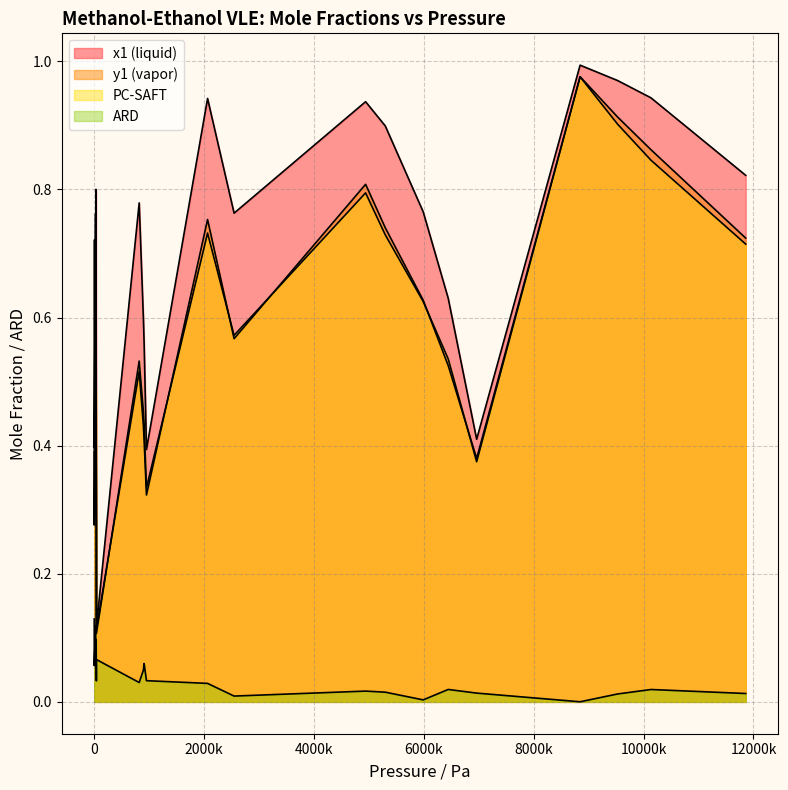

True or false: ARD has a value of 0.0 at 9.

True